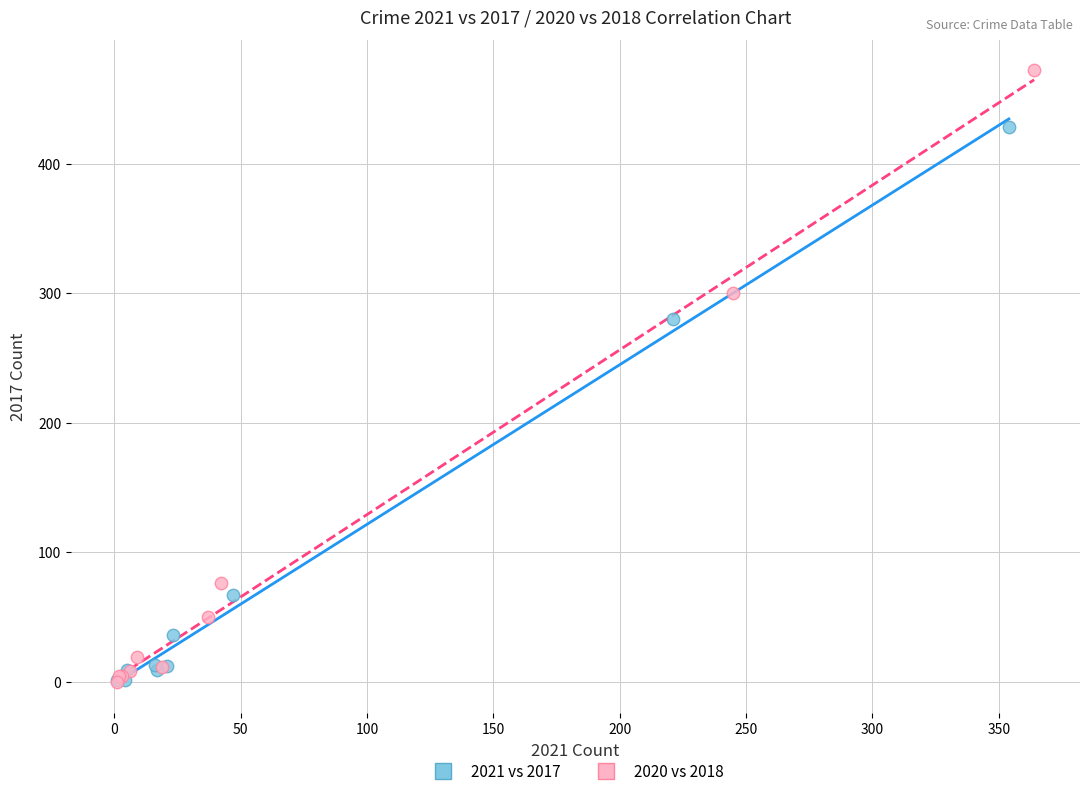

Which series contains the highest Y value?

2020 vs 2018